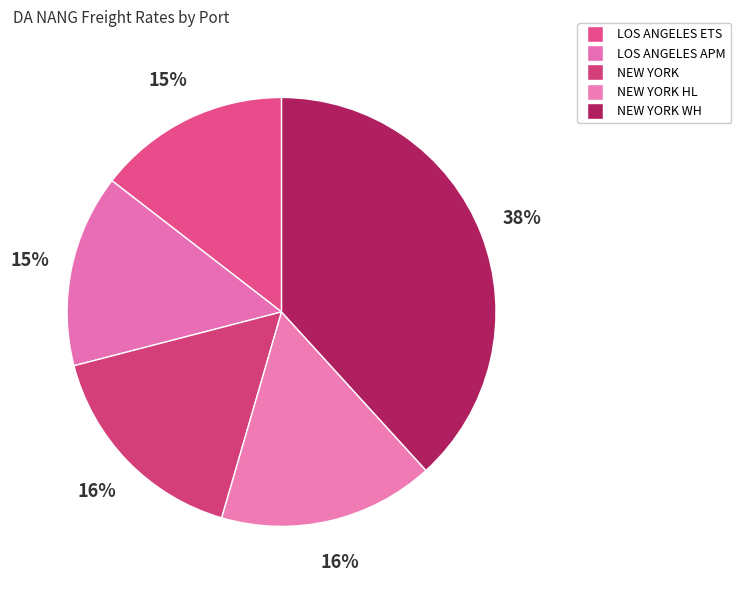

Count the number of slices in the pie.

5